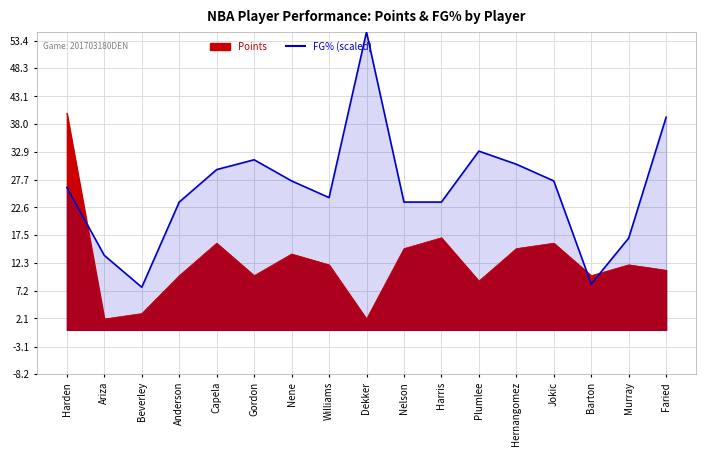

Count the number of data series in this chart.

1